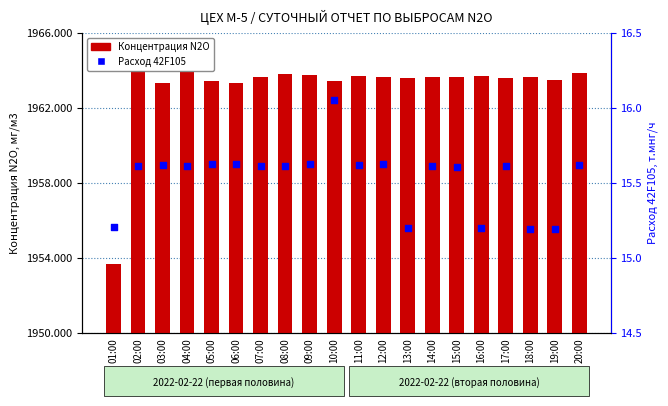

Which series has the largest Y range (max minus min)?

Концентрация N2O